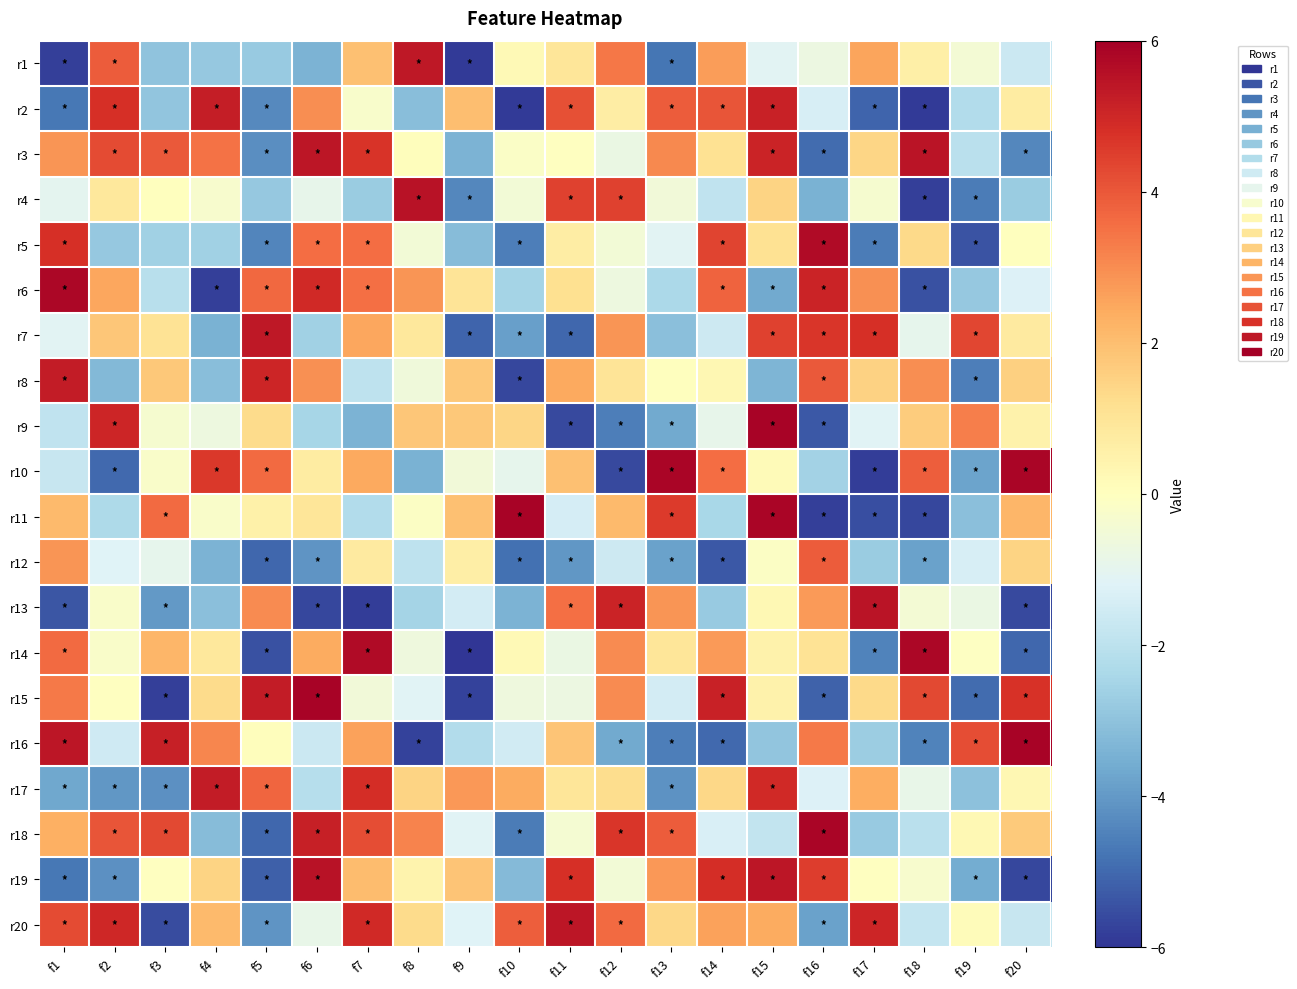

Reading right to left, transcribe all the data shown in this chart.

r1: f20=-1.7	f19=-0.4	f18=0.6	f17=2.5	f16=-0.7	f15=-1.1	f14=2.7	f13=-4.7	f12=3.4	f11=1.0	f10=0.2	f9=-5.9	f8=5.4	f7=2.0	f6=-3.4	f5=-2.8	f4=-2.8	f3=-3.0	f2=3.9	f1=-5.8
r2: f20=0.7	f19=-2.2	f18=-5.9	f17=-5.1	f16=-1.4	f15=5.1	f14=4.0	f13=3.9	f12=0.7	f11=4.1	f10=-5.9	f9=2.0	f8=-3.1	f7=-0.3	f6=3.0	f5=-4.3	f4=5.2	f3=-3.0	f2=4.8	f1=-4.7
r3: f20=-4.4	f19=-2.0	f18=5.5	f17=1.5	f16=-4.9	f15=5.1	f14=1.1	f13=3.1	f12=-0.8	f11=-0.0	f10=-0.1	f9=-3.4	f8=0.1	f7=4.7	f6=5.4	f5=-4.2	f4=3.5	f3=4.0	f2=4.2	f1=2.8
r4: f20=-2.8	f19=-4.6	f18=-5.8	f17=-0.3	f16=-3.5	f15=1.5	f14=-1.9	f13=-0.5	f12=4.4	f11=4.4	f10=-0.5	f9=-4.4	f8=5.5	f7=-2.7	f6=-0.9	f5=-2.8	f4=-0.3	f3=0.0	f2=0.9	f1=-1.0
r5: f20=0.0	f19=-5.4	f18=1.3	f17=-4.6	f16=5.7	f15=1.1	f14=4.4	f13=-1.1	f12=-0.5	f11=0.7	f10=-4.6	f9=-3.1	f8=-0.5	f7=3.6	f6=3.6	f5=-4.4	f4=-2.6	f3=-2.6	f2=-2.8	f1=4.8
r6: f20=-1.2	f19=-2.8	f18=-5.5	f17=2.9	f16=5.1	f15=-3.7	f14=3.8	f13=-2.4	f12=-0.7	f11=1.1	f10=-2.5	f9=1.0	f8=2.8	f7=3.5	f6=4.9	f5=3.7	f4=-5.8	f3=-2.1	f2=2.5	f1=5.8
r7: f20=0.8	f19=4.3	f18=-1.0	f17=4.8	f16=4.7	f15=4.5	f14=-1.6	f13=-3.1	f12=2.8	f11=-5.0	f10=-3.9	f9=-5.1	f8=0.8	f7=2.5	f6=-2.6	f5=5.4	f4=-3.5	f3=1.1	f2=1.8	f1=-1.1
r8: f20=1.6	f19=-4.6	f18=3.0	f17=1.5	f16=3.9	f15=-3.4	f14=0.3	f13=0.0	f12=1.0	f11=2.4	f10=-5.6	f9=1.8	f8=-0.6	f7=-1.9	f6=2.9	f5=5.0	f4=-3.1	f3=1.8	f2=-3.3	f1=5.3
r9: f20=0.5	f19=3.3	f18=1.6	f17=-1.1	f16=-5.3	f15=5.9	f14=-0.9	f13=-3.7	f12=-4.6	f11=-5.6	f10=1.4	f9=1.8	f8=1.8	f7=-3.4	f6=-2.5	f5=1.3	f4=-0.7	f3=-0.4	f2=5.0	f1=-1.9
r10: f20=5.8	f19=-3.8	f18=3.9	f17=-5.8	f16=-2.5	f15=0.2	f14=3.6	f13=5.8	f12=-5.6	f11=2.0	f10=-0.9	f9=-0.6	f8=-3.5	f7=2.5	f6=0.7	f5=3.6	f4=4.6	f3=-0.2	f2=-5.0	f1=-1.8
r11: f20=2.2	f19=-3.1	f18=-5.6	f17=-5.5	f16=-5.8	f15=5.8	f14=-2.4	f13=4.6	f12=2.1	f11=-1.4	f10=5.9	f9=1.9	f8=-0.1	f7=-2.2	f6=1.0	f5=0.5	f4=-0.2	f3=3.6	f2=-2.3	f1=2.1
r12: f20=1.5	f19=-1.4	f18=-3.8	f17=-2.8	f16=3.9	f15=-0.1	f14=-5.3	f13=-3.8	f12=-1.6	f11=-4.1	f10=-4.8	f9=0.6	f8=-1.9	f7=0.8	f6=-4.1	f5=-5.0	f4=-3.4	f3=-1.0	f2=-1.2	f1=2.8
r13: f20=-5.6	f19=-0.8	f18=-0.4	f17=5.5	f16=2.7	f15=0.2	f14=-2.8	f13=2.8	f12=5.1	f11=3.5	f10=-3.4	f9=-1.5	f8=-2.5	f7=-5.8	f6=-5.7	f5=3.0	f4=-3.1	f3=-4.0	f2=-0.2	f1=-5.4
r14: f20=-5.0	f19=-0.1	f18=5.8	f17=-4.5	f16=1.0	f15=0.5	f14=2.7	f13=0.9	f12=3.0	f11=-0.8	f10=0.2	f9=-6.0	f8=-0.6	f7=5.7	f6=2.4	f5=-5.5	f4=0.9	f3=2.2	f2=-0.2	f1=3.6
r15: f20=4.7	f19=-4.9	f18=4.3	f17=1.3	f16=-5.1	f15=0.5	f14=5.1	f13=-1.5	f12=3.0	f11=-0.7	f10=-0.6	f9=-5.7	f8=-1.2	f7=-0.5	f6=5.9	f5=5.3	f4=1.3	f3=-5.8	f2=-0.0	f1=3.4
r16: f20=5.9	f19=4.2	f18=-4.5	f17=-2.7	f16=3.3	f15=-2.9	f14=-5.0	f13=-4.6	f12=-3.6	f11=1.9	f10=-1.5	f9=-2.2	f8=-5.7	f7=2.6	f6=-1.7	f5=0.1	f4=3.1	f3=5.2	f2=-1.6	f1=5.4
r17: f20=0.3	f19=-3.0	f18=-0.8	f17=2.4	f16=-1.2	f15=4.9	f14=1.4	f13=-4.2	f12=1.3	f11=1.0	f10=2.4	f9=2.8	f8=1.5	f7=4.8	f6=-2.2	f5=3.7	f4=5.3	f3=-4.2	f2=-4.1	f1=-3.7
r18: f20=1.7	f19=0.3	f18=-2.0	f17=-2.8	f16=5.8	f15=-1.8	f14=-1.3	f13=3.9	f12=4.7	f11=-0.4	f10=-4.6	f9=-1.1	f8=3.2	f7=4.2	f6=5.2	f5=-5.0	f4=-3.2	f3=4.3	f2=4.0	f1=2.3
r19: f20=-5.6	f19=-3.6	f18=-0.3	f17=-0.0	f16=4.5	f15=5.4	f14=4.9	f13=2.8	f12=-0.5	f11=4.8	f10=-3.2	f9=1.9	f8=0.4	f7=2.1	f6=5.5	f5=-5.2	f4=1.5	f3=-0.0	f2=-4.2	f1=-4.7
r20: f20=-1.8	f19=0.1	f18=-1.8	f17=5.0	f16=-3.8	f15=2.4	f14=2.6	f13=1.4	f12=3.6	f11=5.4	f10=3.9	f9=-1.2	f8=1.3	f7=5.0	f6=-0.9	f5=-4.1	f4=2.1	f3=-5.6	f2=5.0	f1=4.2